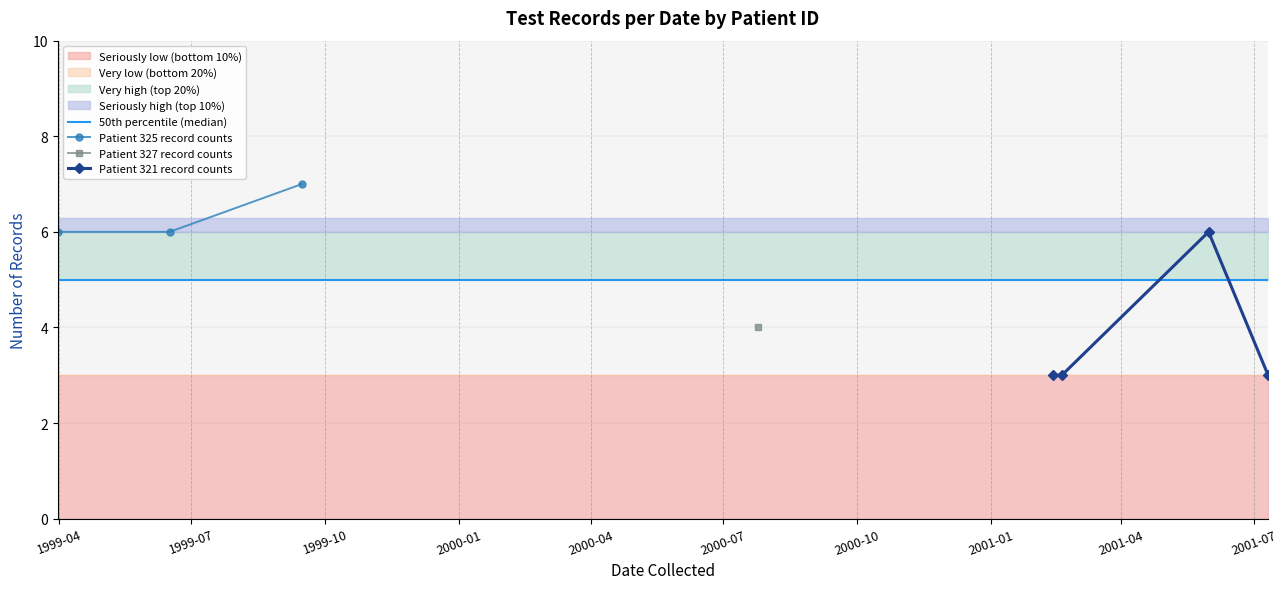

The id_321 series shows 502 at 3. True or false?

False